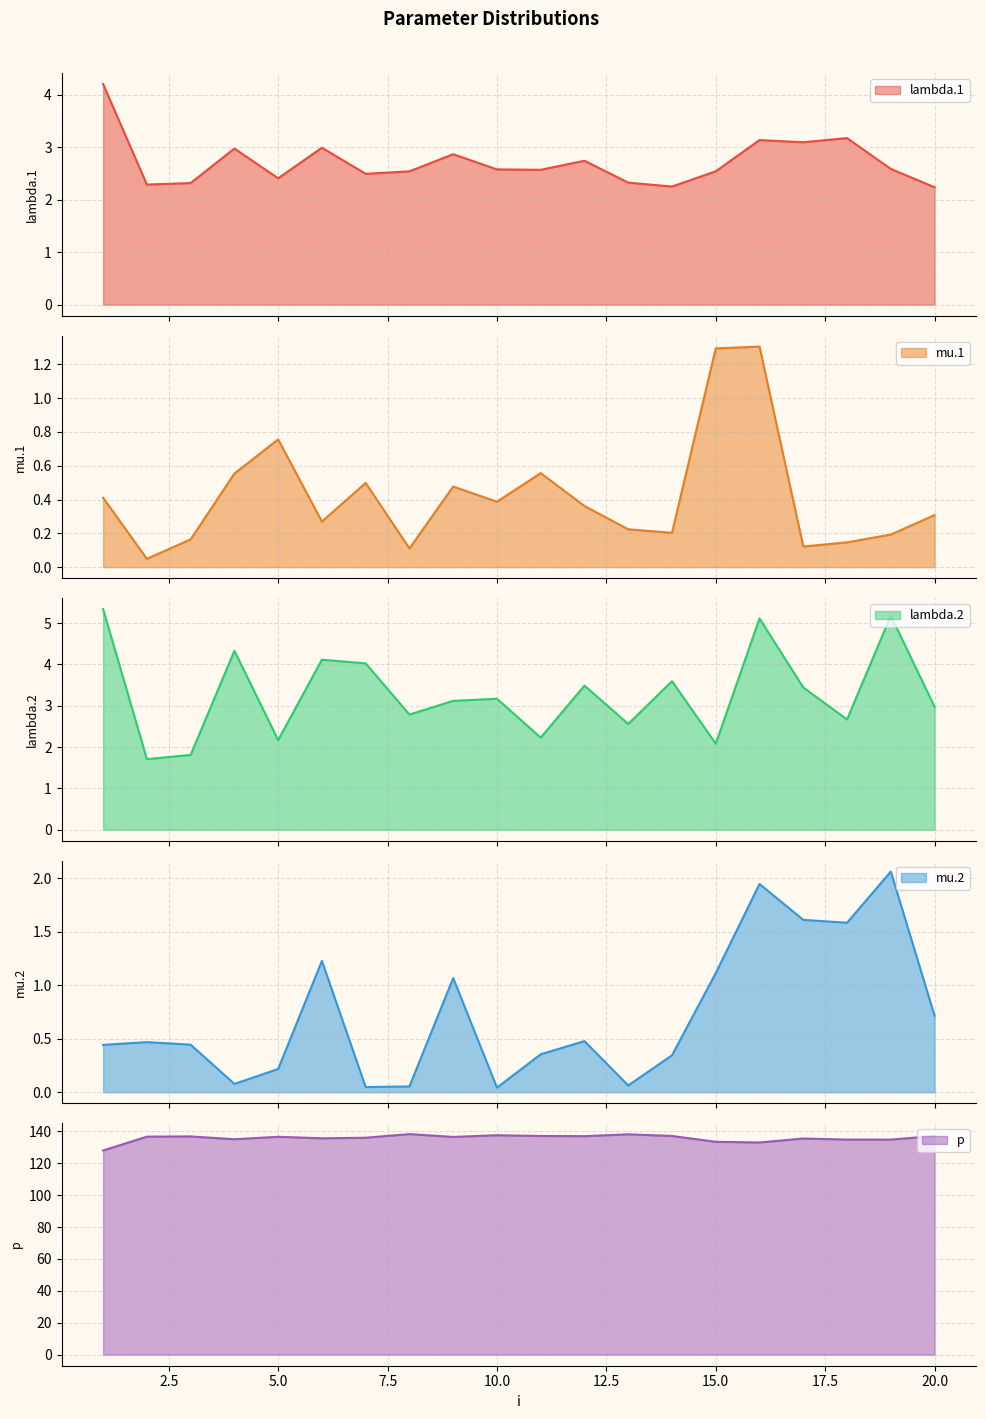

Does the chart have visible grid lines?

Yes